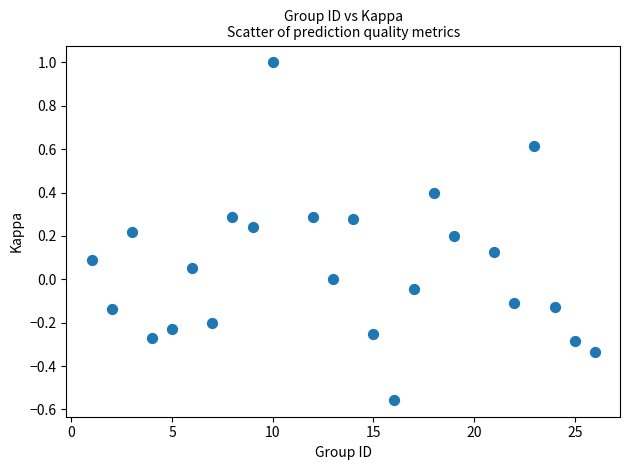

What is the range of Y values (max minus min)?

1.6